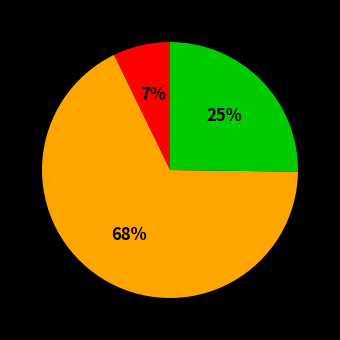

To the nearest percent, what is the average slice percentage?

33%